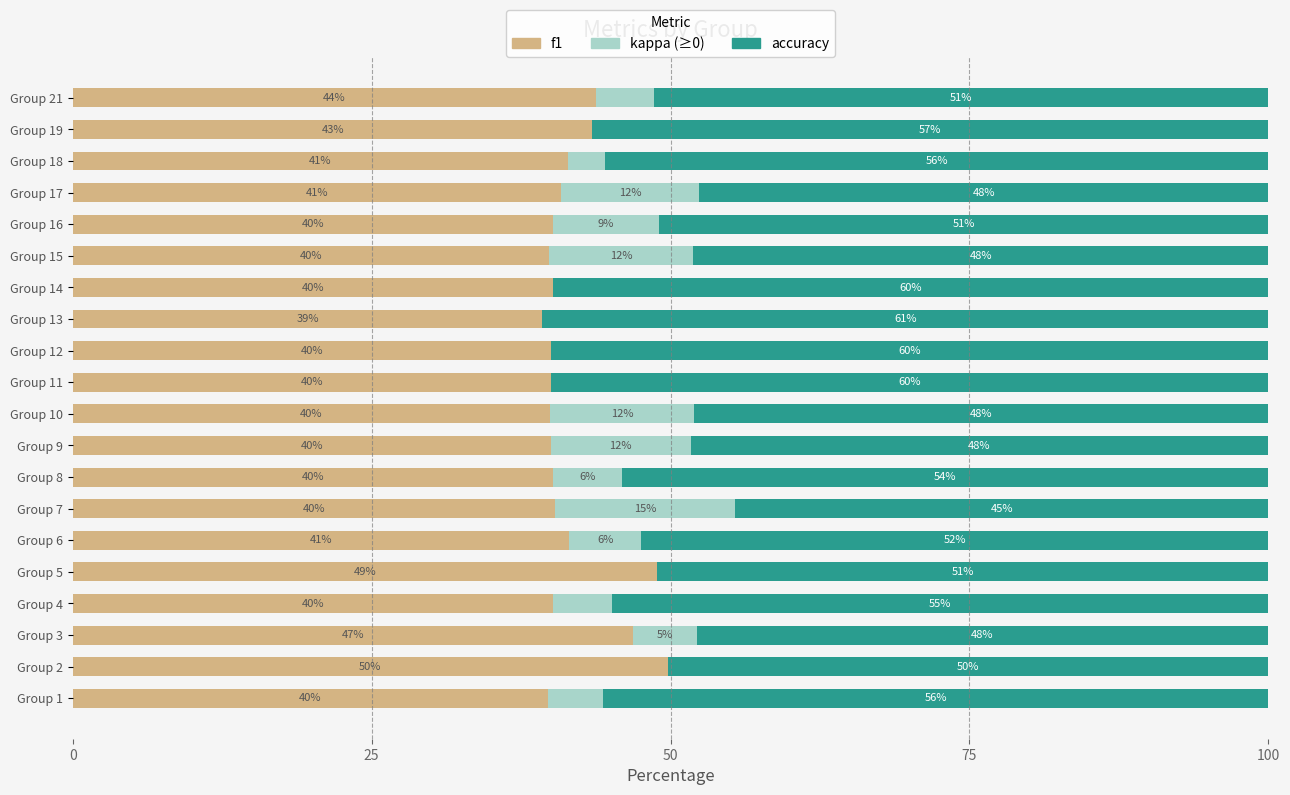

What is the maximum value for f1?

49.8